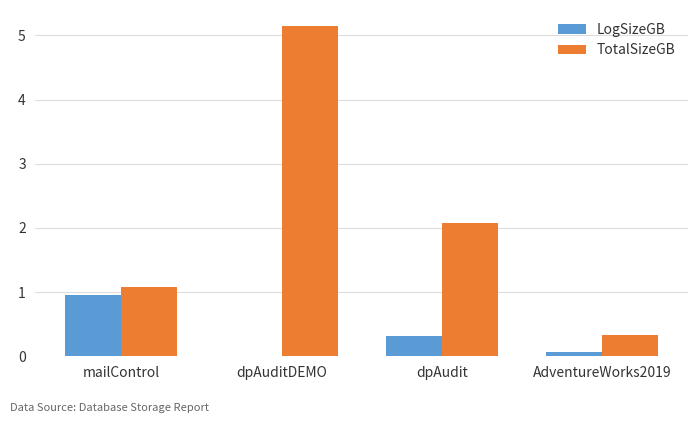

What is the sum of all TotalSizeGB values?

8.6